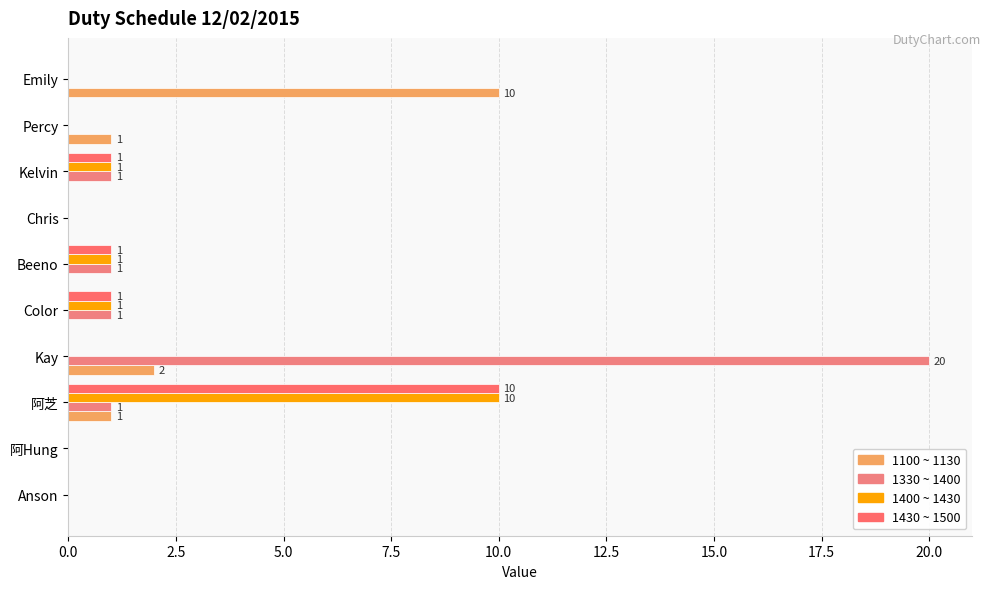

What position from the left is Chris?

7